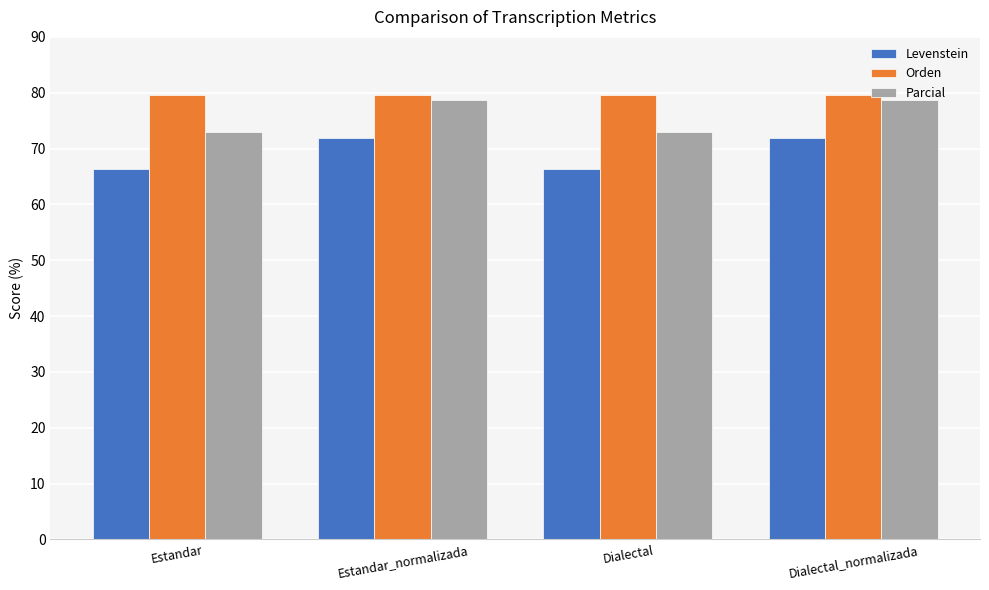

What are all the series names shown in the legend?

Levenstein, Orden, Parcial